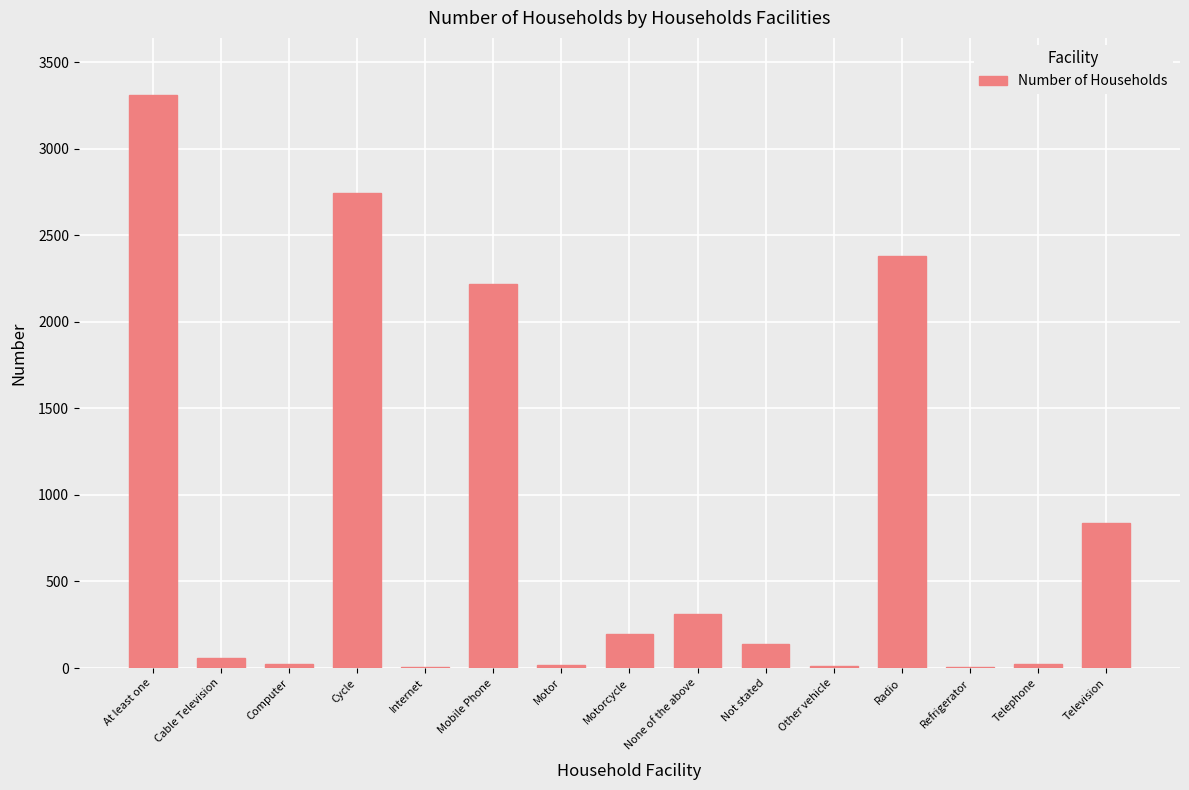

How many categories are shown in the chart?

15